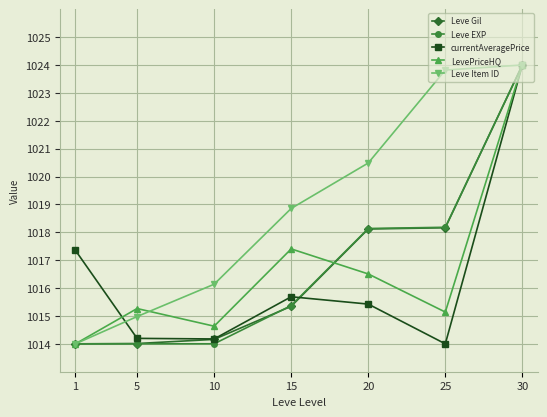

How many values in the Leve EXP series exceed 1015?

4